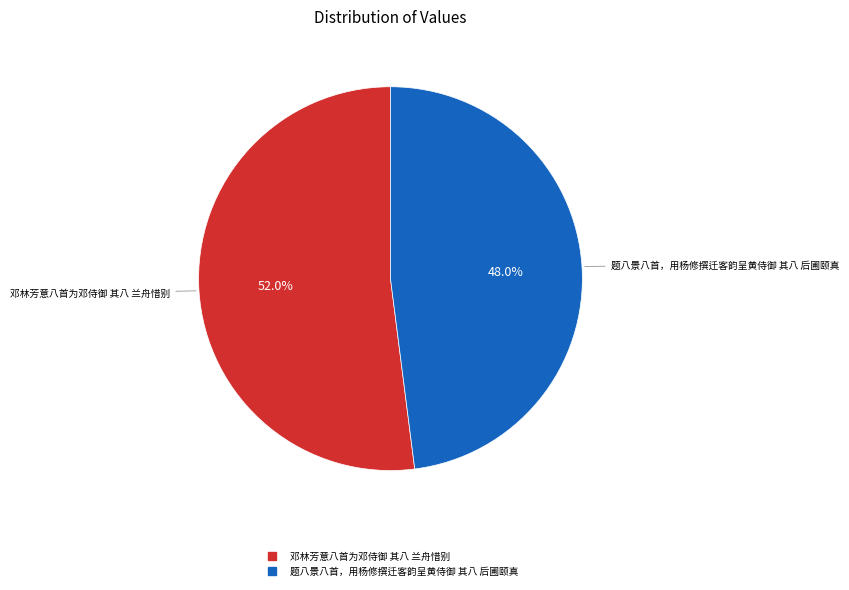

To the nearest percent, what portion does 题八景八首，用杨修撰迁客韵呈黄侍御 其八 后圃颐真 represent?

48%